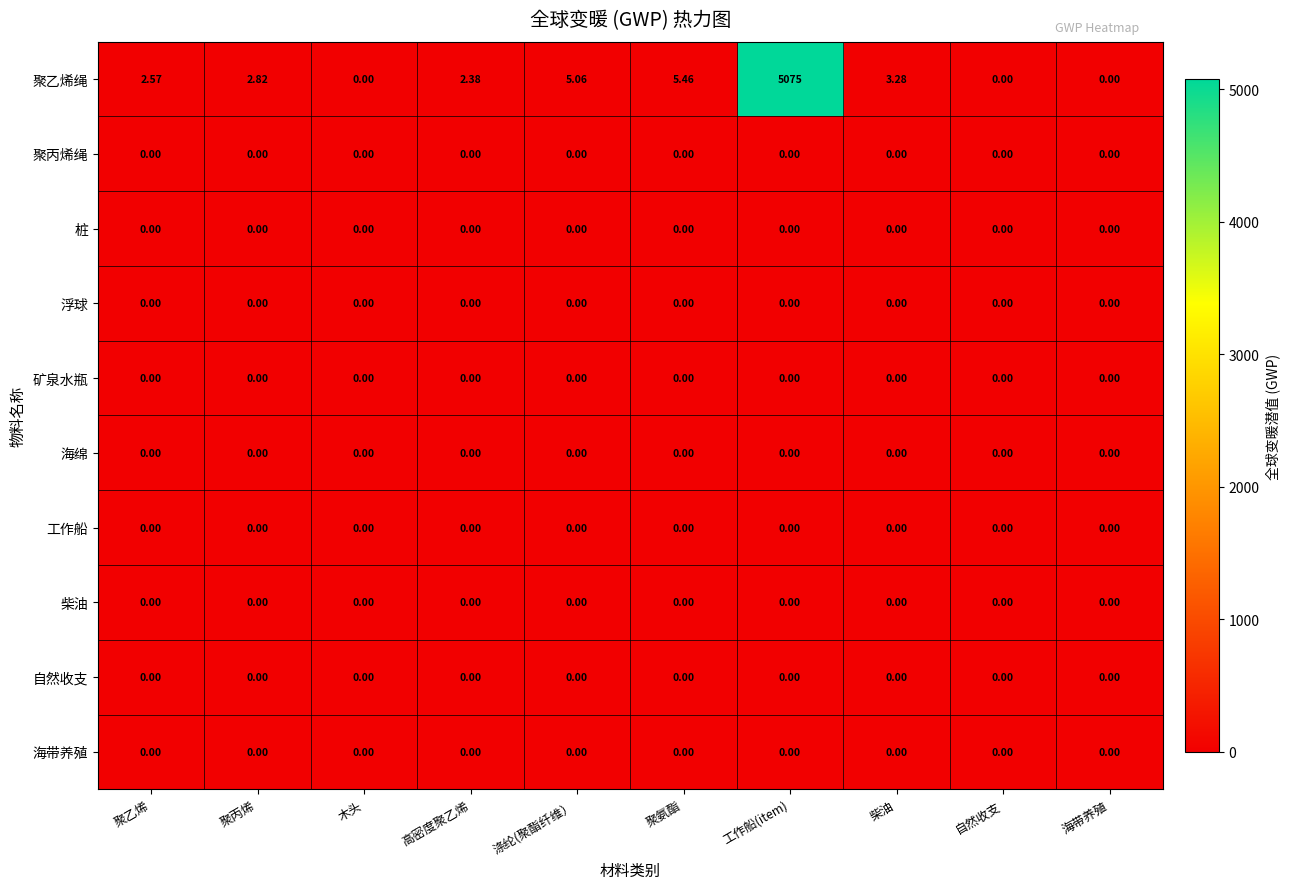

At which category is the sum across all series the highest?

工作船(item)